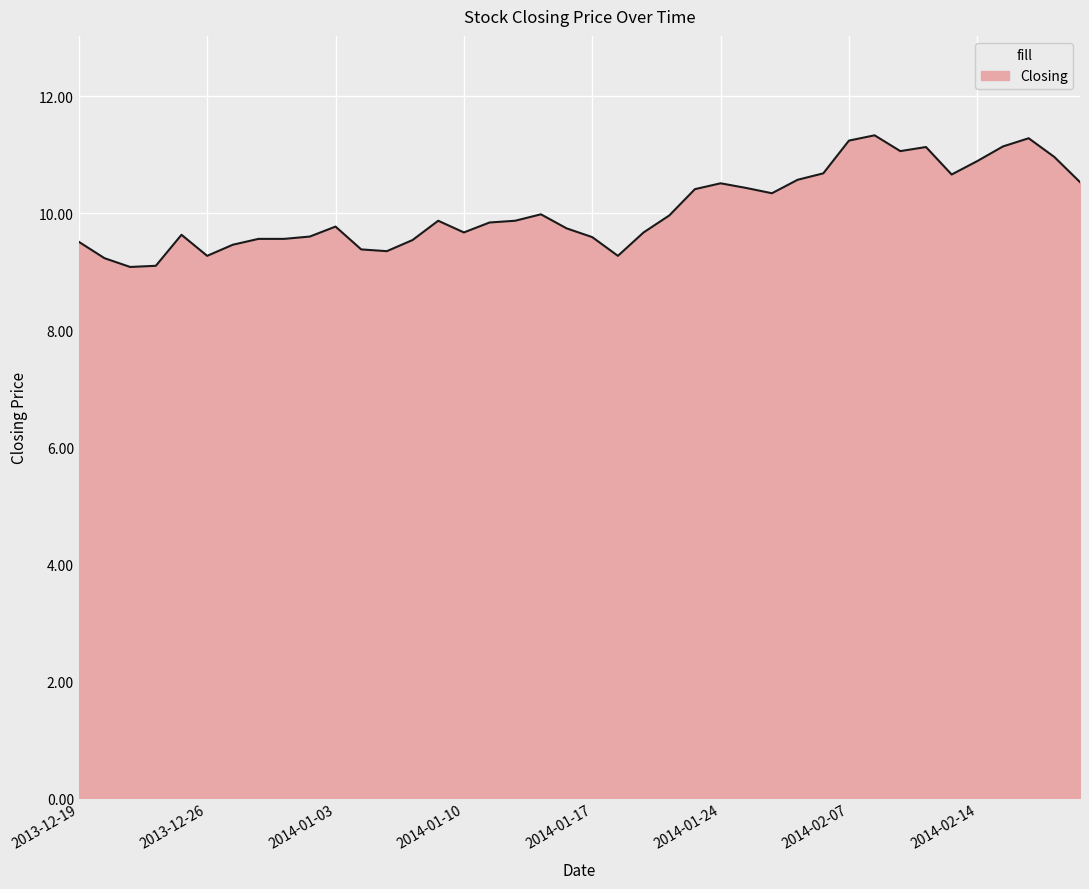

What is the maximum value shown in the chart?

11.3